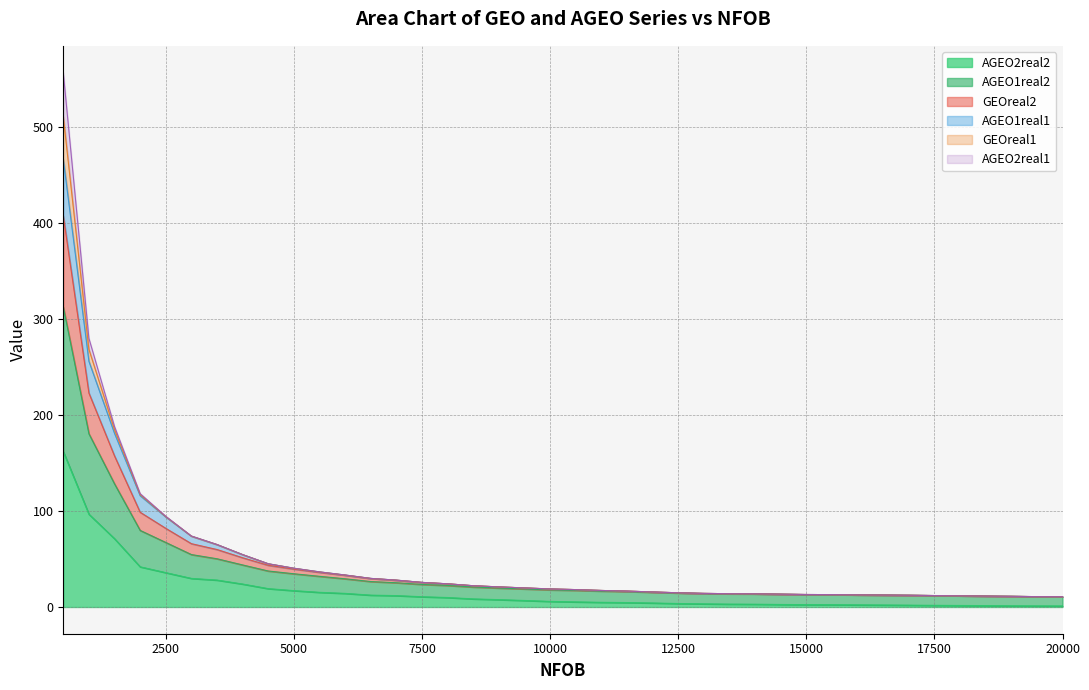

Which series has the largest total across all categories?

AGEO1real2